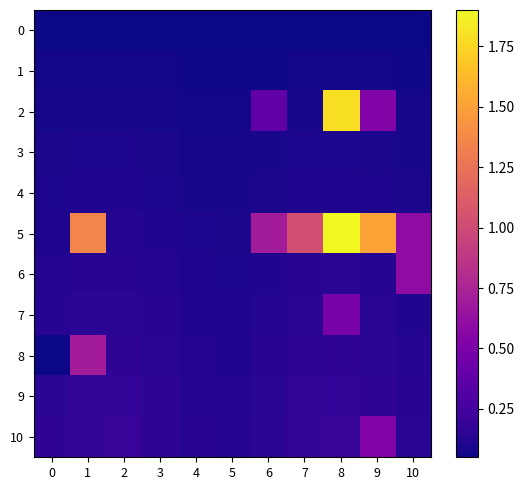

How many data points does each series have?

11